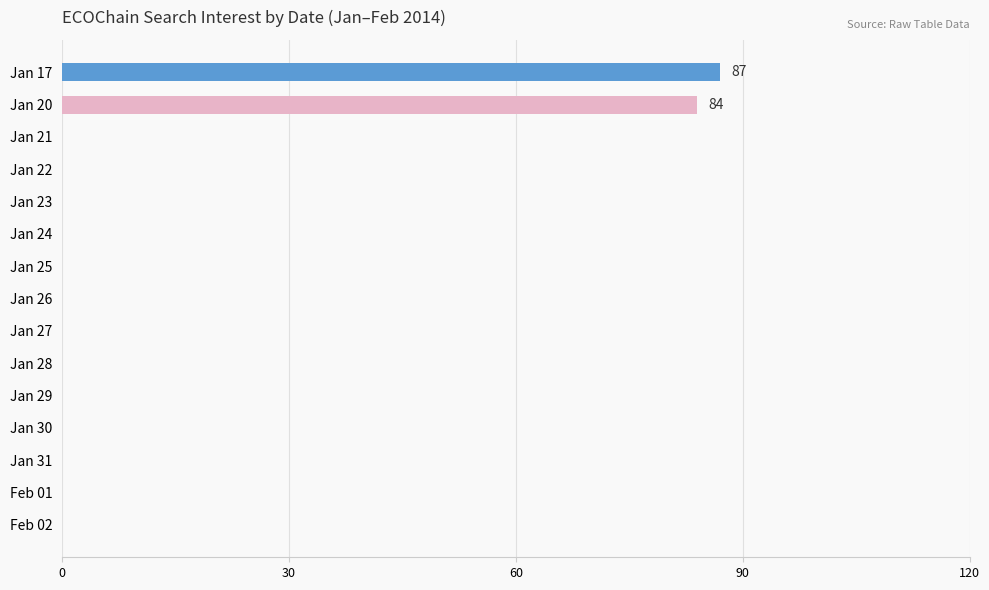

Are the bars horizontal?

Yes